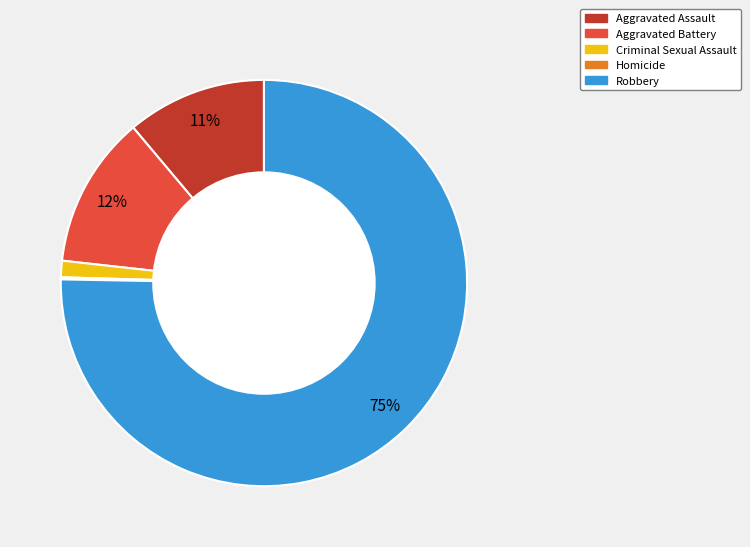

The Aggravated Assault slice represents 11% of the pie. True or false?

True